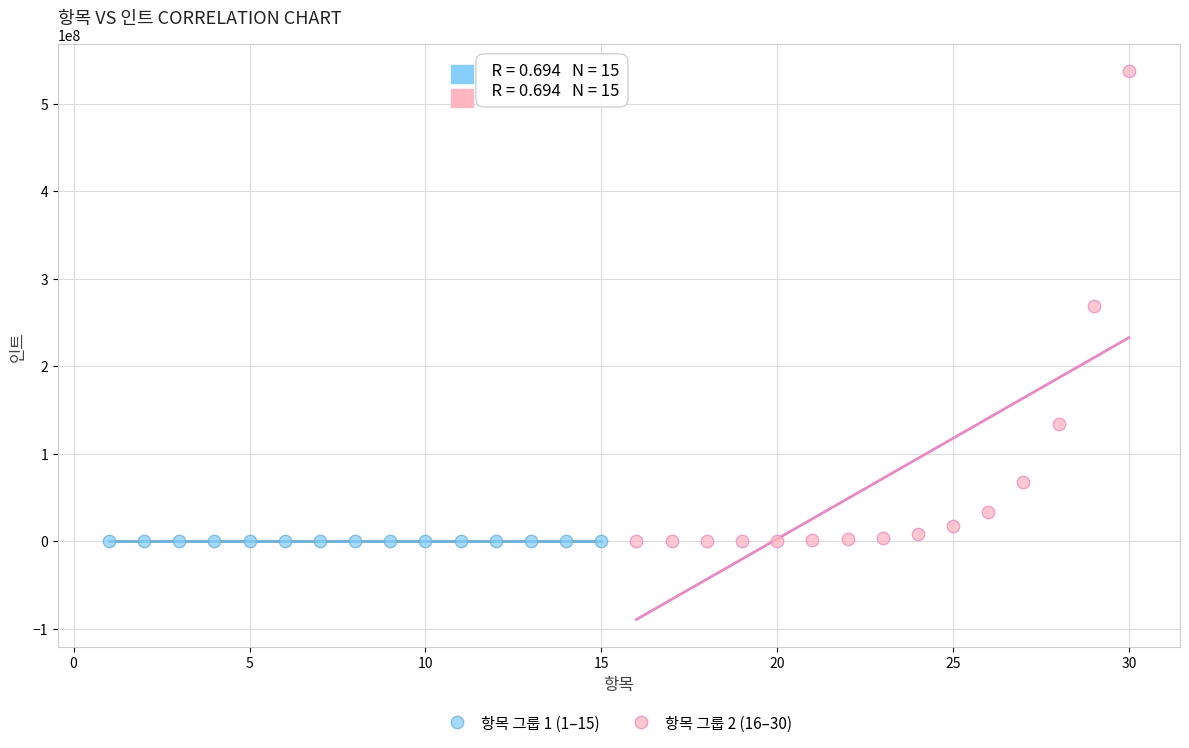

Which series has the largest Y range (max minus min)?

항목 그룹 2 (16–30)